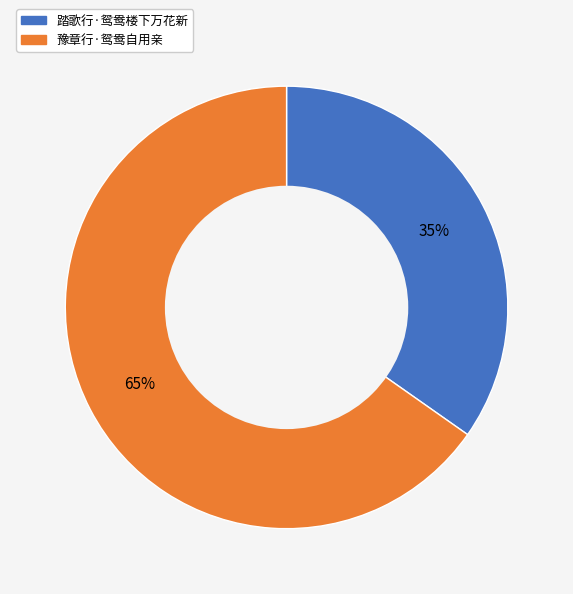

Which category accounts for the majority?

豫章行·鸳鸯自用亲